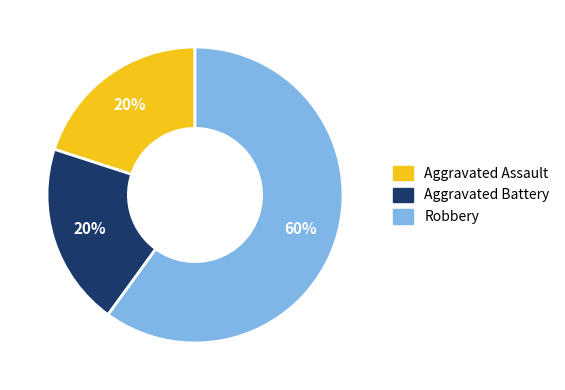

Approximately how many times larger is the value at Robbery compared to Aggravated Assault?

3.0